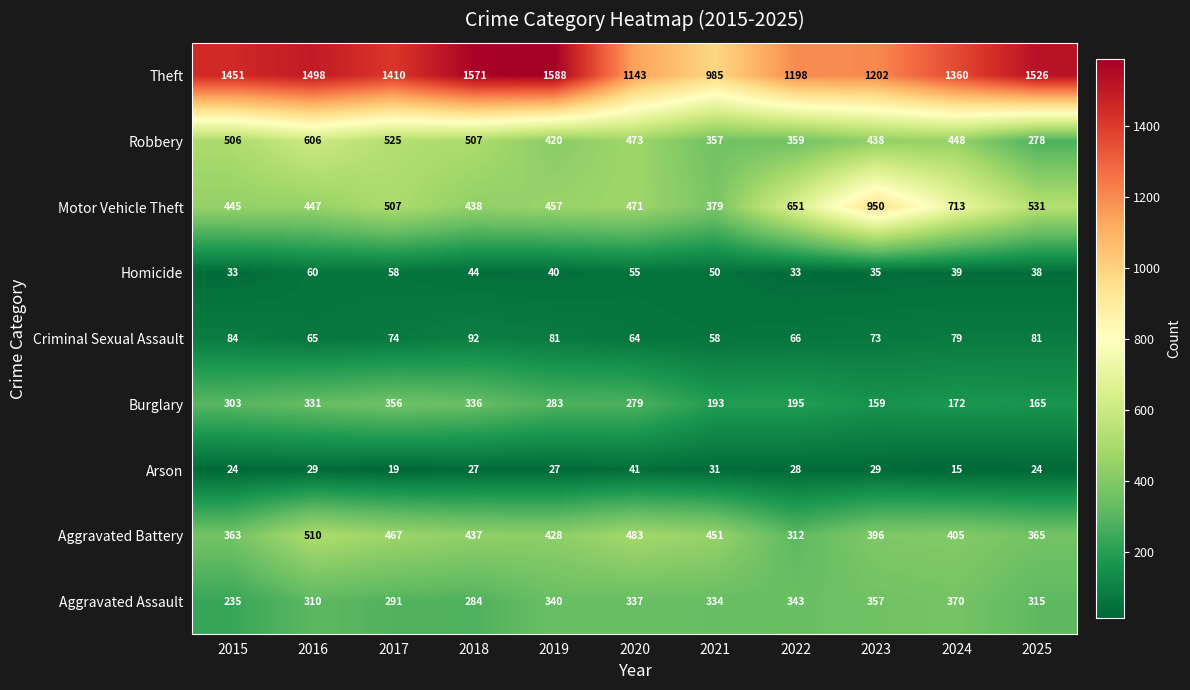

What is the total value across all series at 2017?

3707